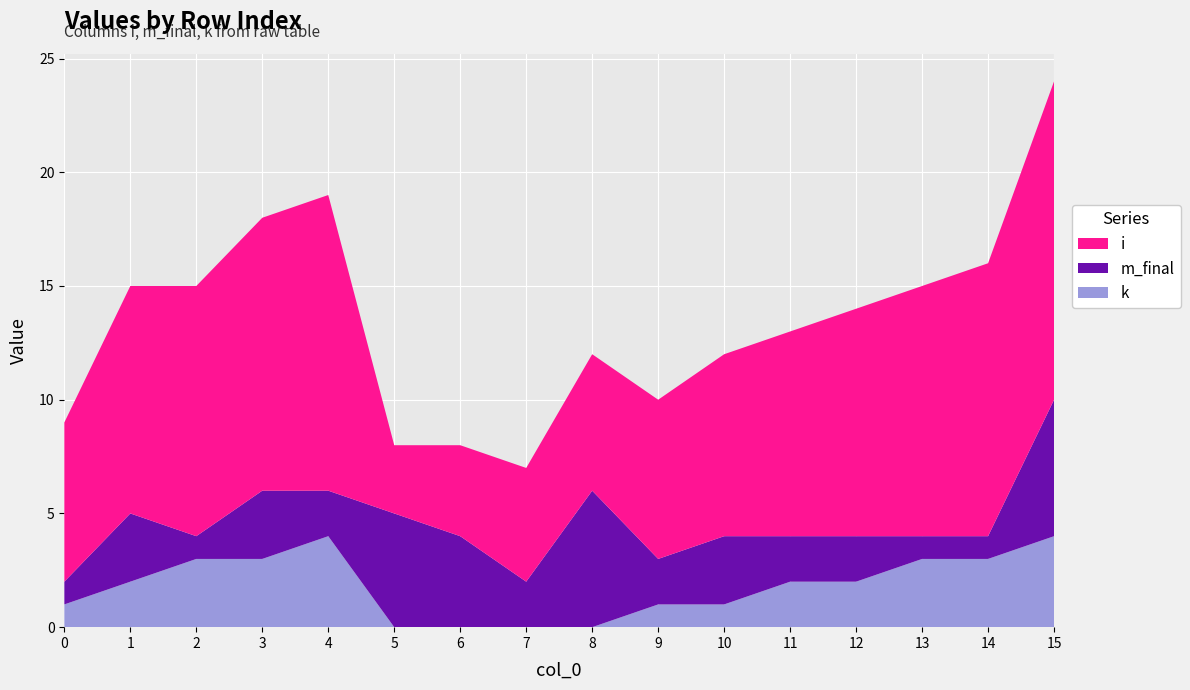

Reading left to right, extract all data points from this chart.

i: 7	10	11	12	13	3	4	5	6	7	8	9	10	11	12	14
m_final: 1	3	1	3	2	5	4	2	6	2	3	2	2	1	1	6
k: 1	2	3	3	4	0	0	0	0	1	1	2	2	3	3	4